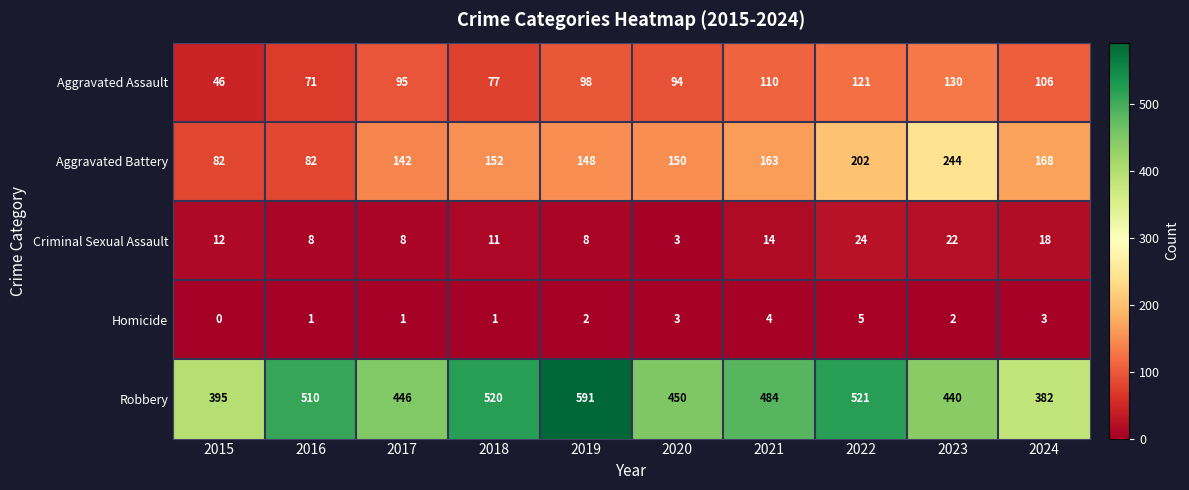

Count the number of categories in the chart.

10